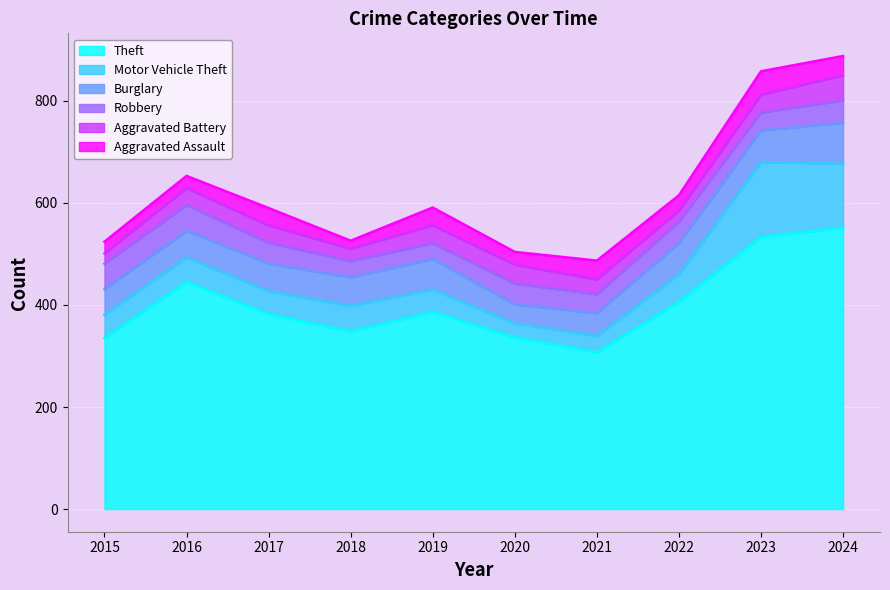

How many times do Robbery and Aggravated Assault cross each other?

4